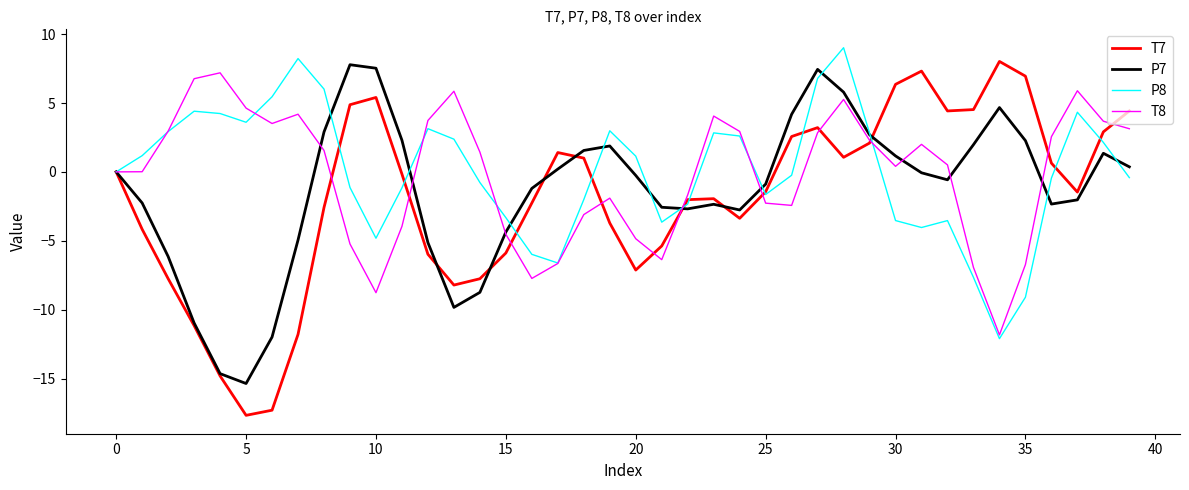

What is the smallest value displayed?

-17.7